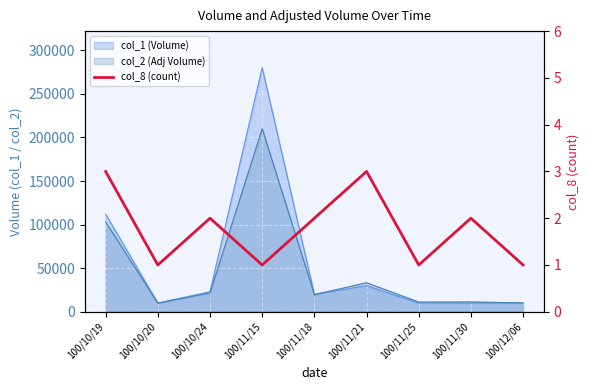

At which category does the chart reach its minimum across all series?

100/10/20